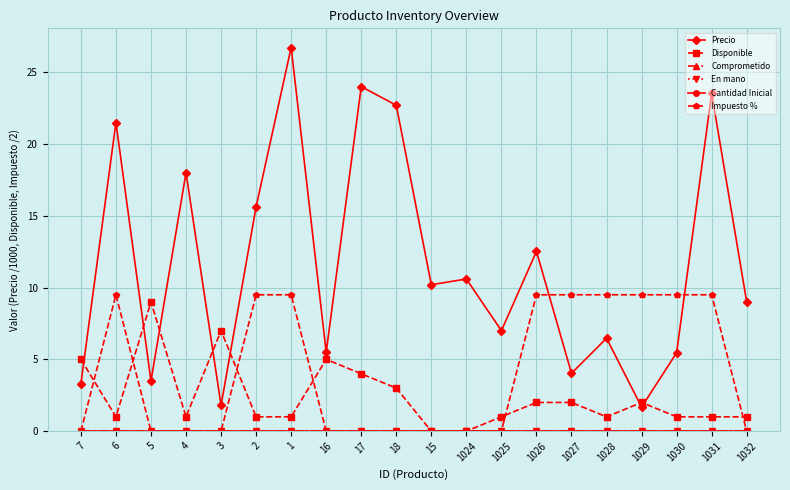

Is this an area chart (filled region under the line)?

No